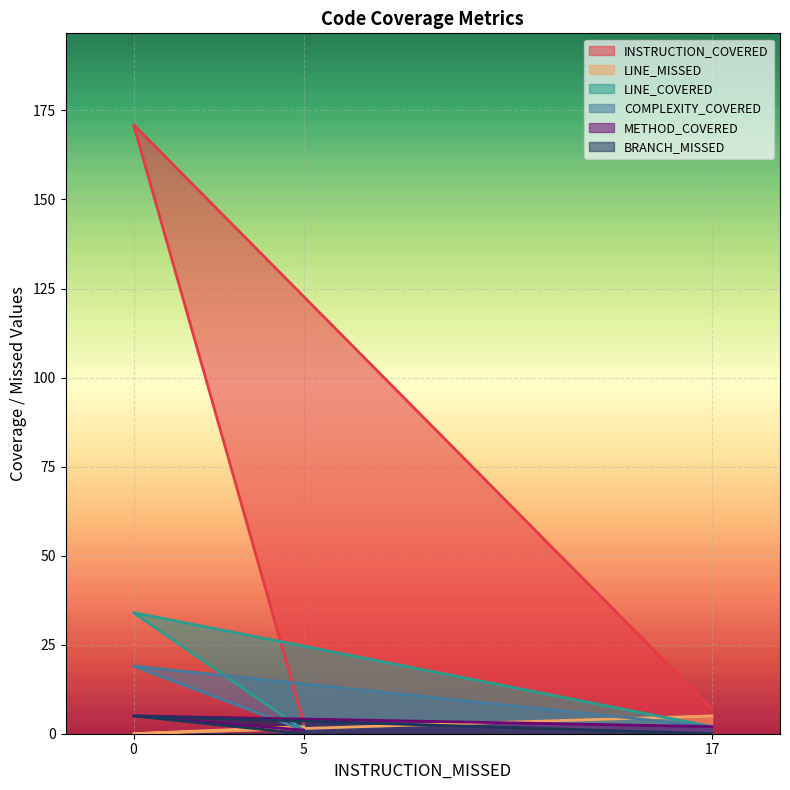

What is the average value of the BRANCH_MISSED series?

2